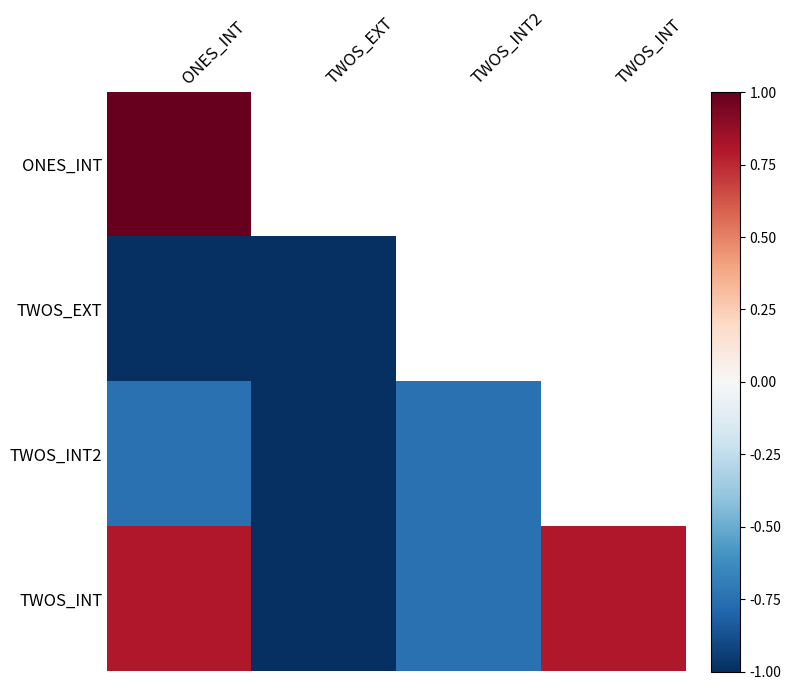

How many distinct data groups are displayed?

4